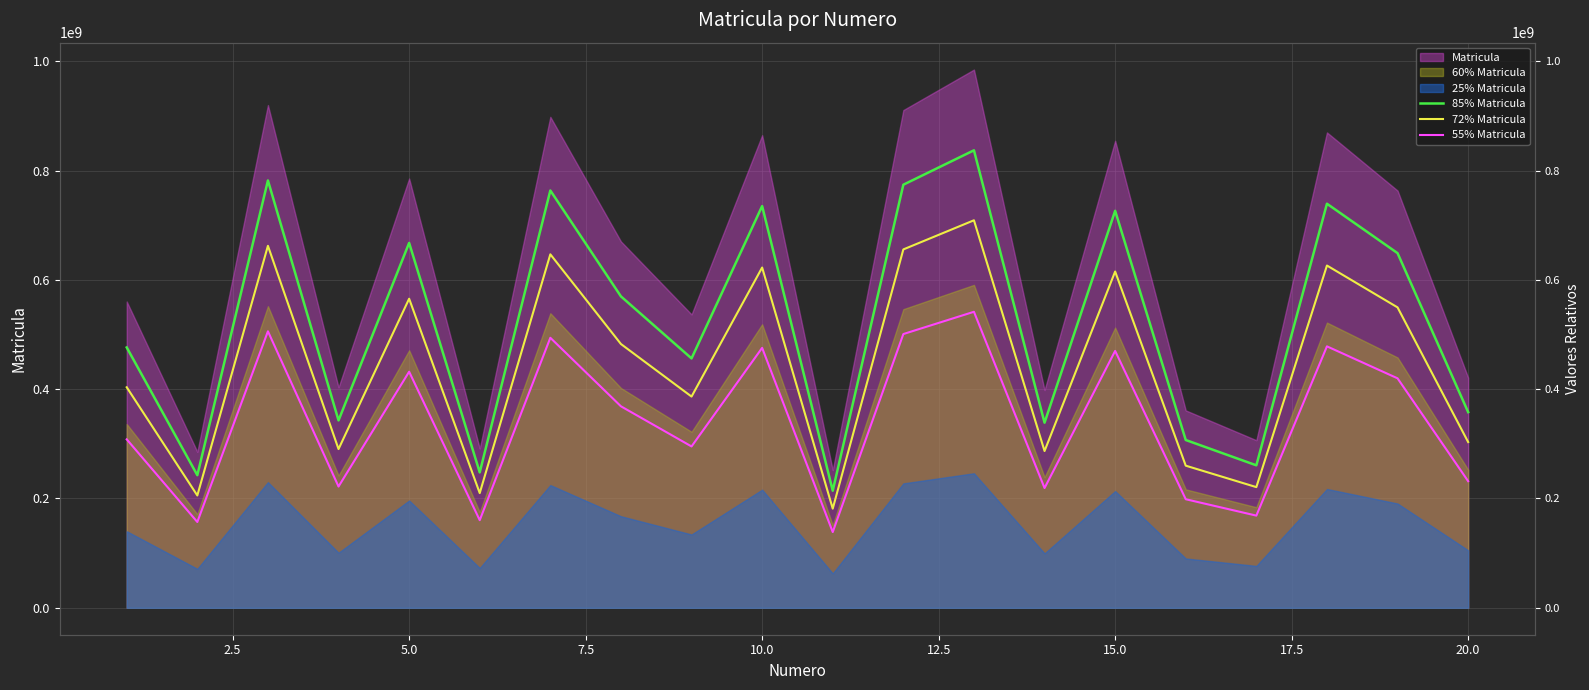

In 72% Matricula, how many points are higher than both neighbors (excluding endpoints)?

7